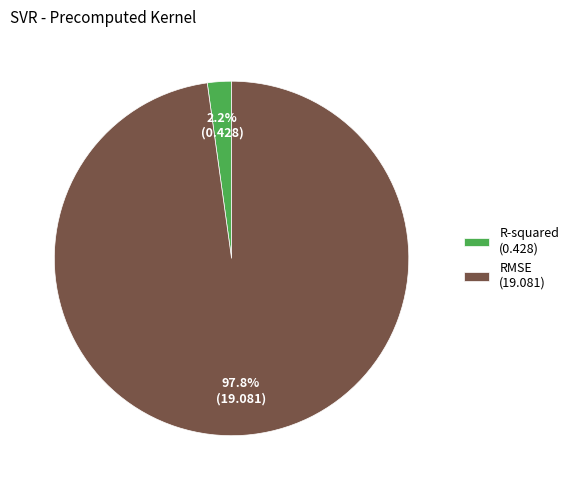

Which category has the smallest portion of the pie?

R-squared